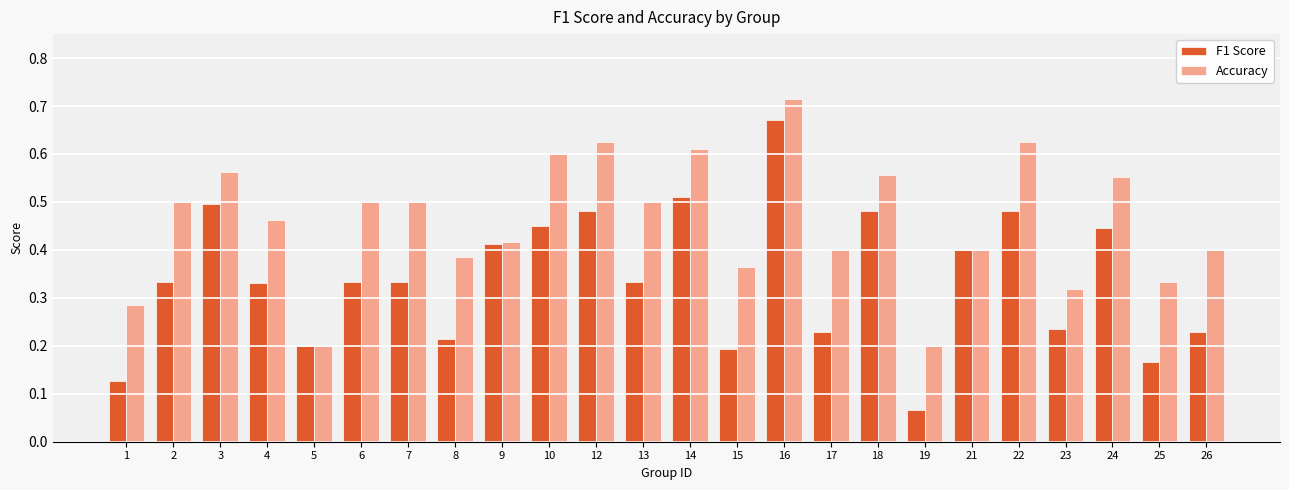

List the series in order of their peak value, highest first.

Accuracy, F1 Score